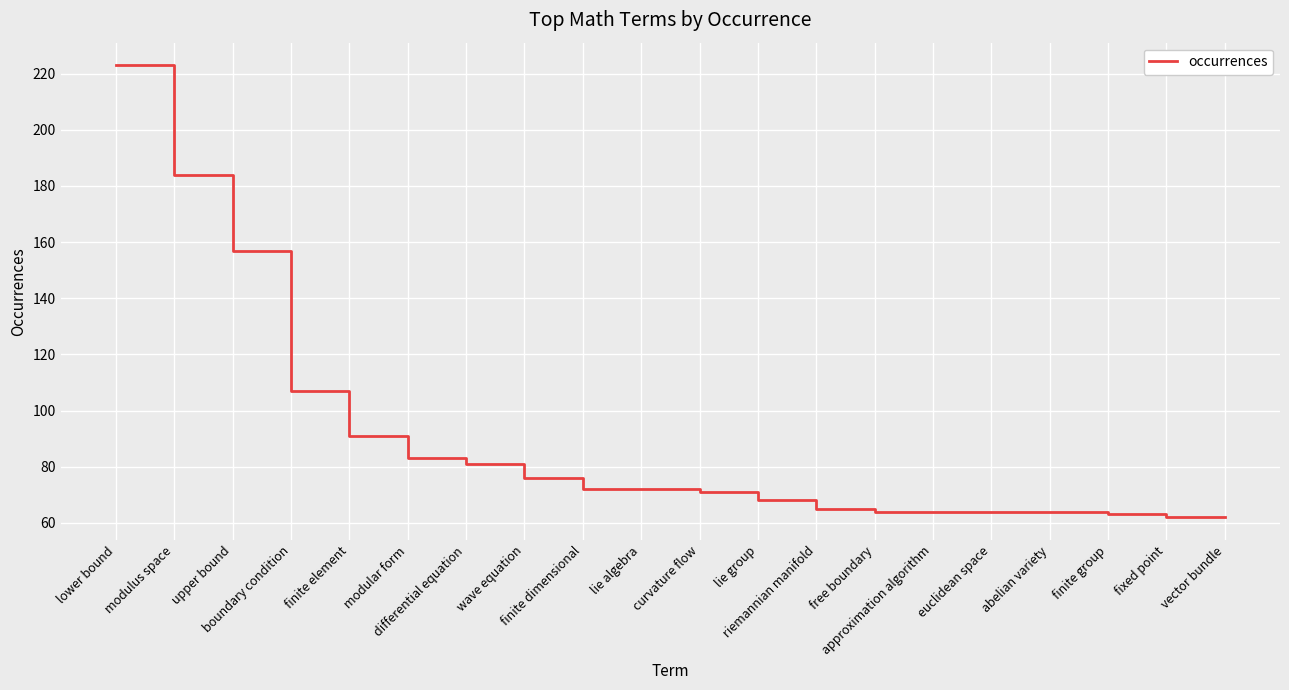

What is the minimum value shown in the chart?

62